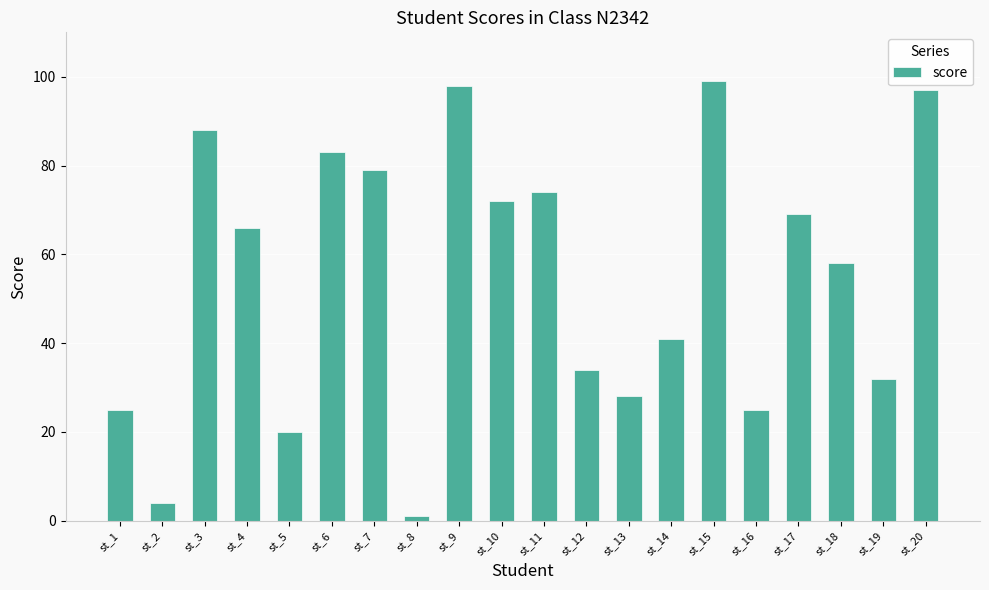

Which category has the lowest value across all series?

st_8